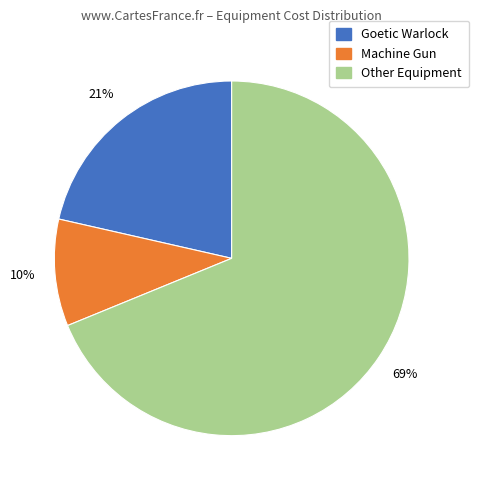

To the nearest percent, what is the average slice percentage?

33%